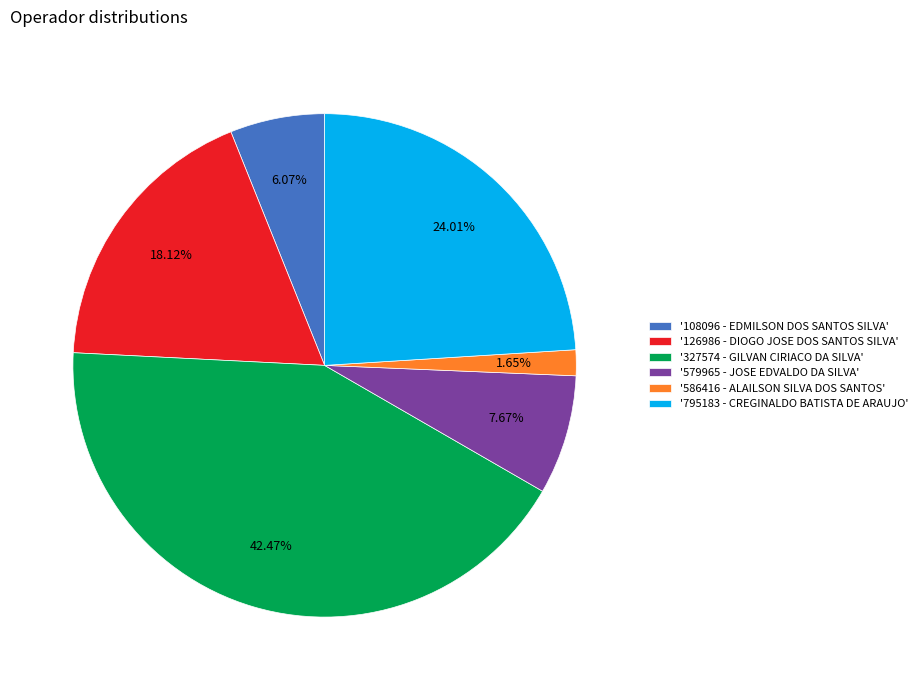

Rank the categories by value from highest to lowest.

'327574 - GILVAN CIRIACO DA SILVA', '795183 - CREGINALDO BATISTA DE ARAUJO', '126986 - DIOGO JOSE DOS SANTOS SILVA', '579965 - JOSE EDVALDO DA SILVA', '108096 - EDMILSON DOS SANTOS SILVA', '586416 - ALAILSON SILVA DOS SANTOS'